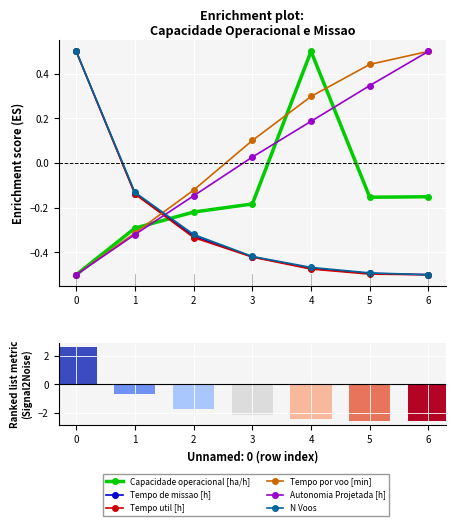

Which series has the largest range (max minus min)?

Capacidade operacional [ha/h]